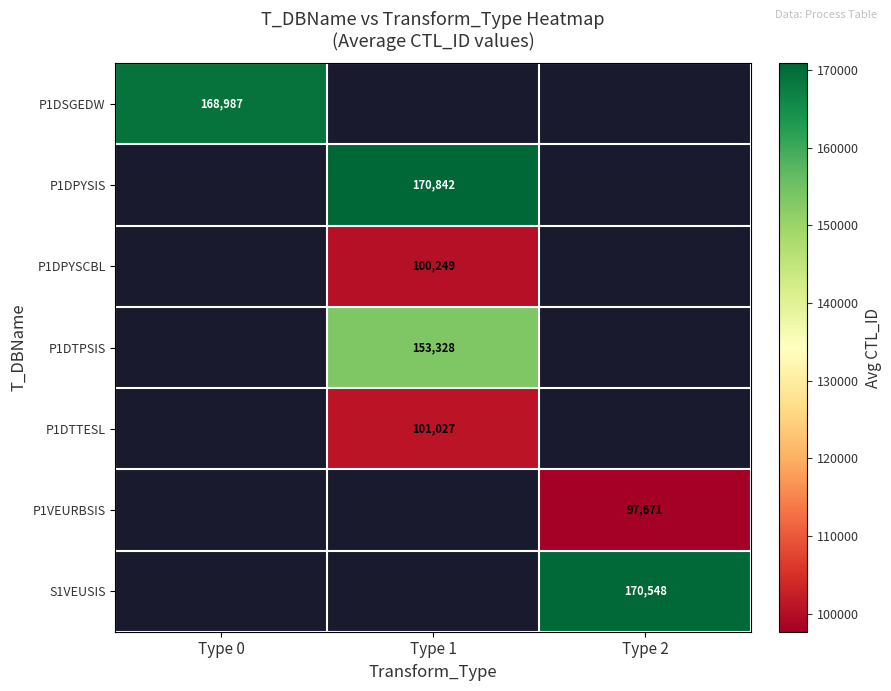

Rank the categories by S1VEUSIS value from lowest to highest.

Type 0, Type 1, Type 2